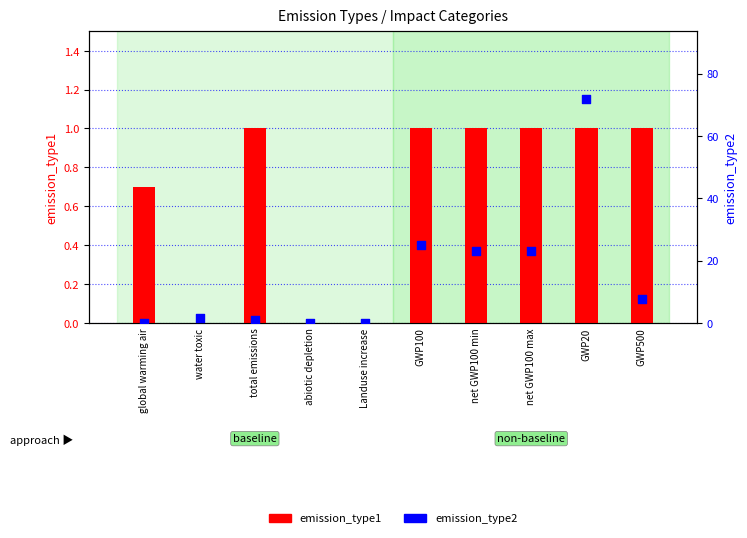

What is the total value across all series at GWP20?

73.0